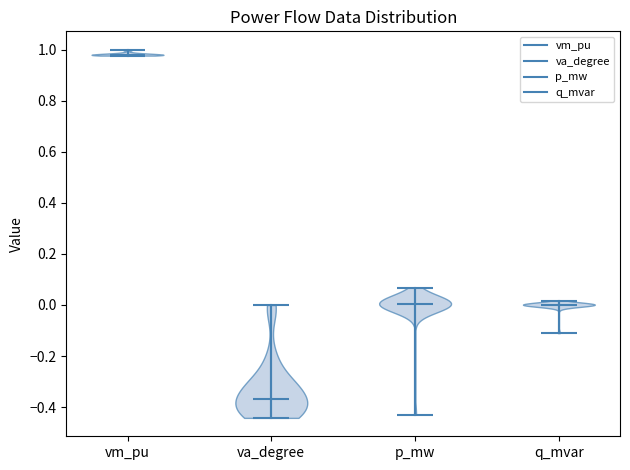

Reading left to right, read every violin against the y-axis: where its median line is, and the lowest and highest points it reaches. The values are not printed on the chart, so give them approximately, as read against the axis.

vm_pu: median line 0.98, lowest point 0.98, highest point 1.00
va_degree: median line -0.36, lowest point -0.44, highest point 0.00
p_mw: median line 0.00, lowest point -0.44, highest point 0.06
q_mvar: median line 0.00, lowest point -0.12, highest point 0.02